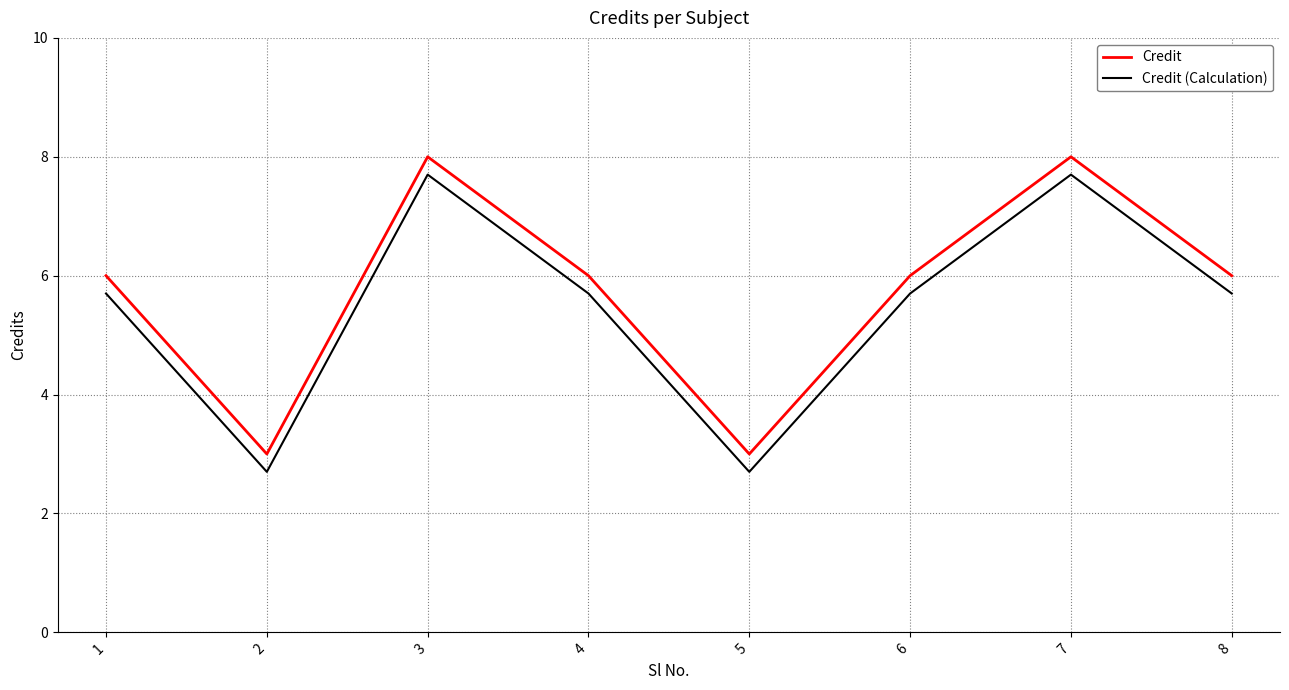

What is the spread (max minus min) of values at 8?

0.3